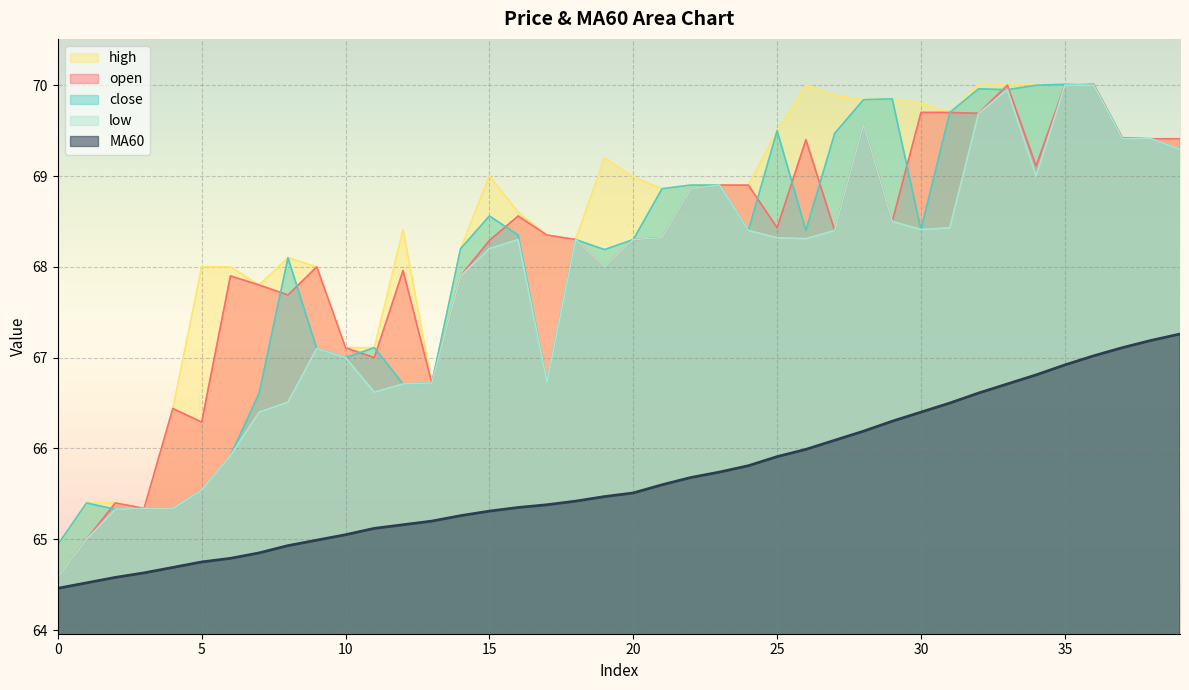

What is the average value of the low series?

67.8